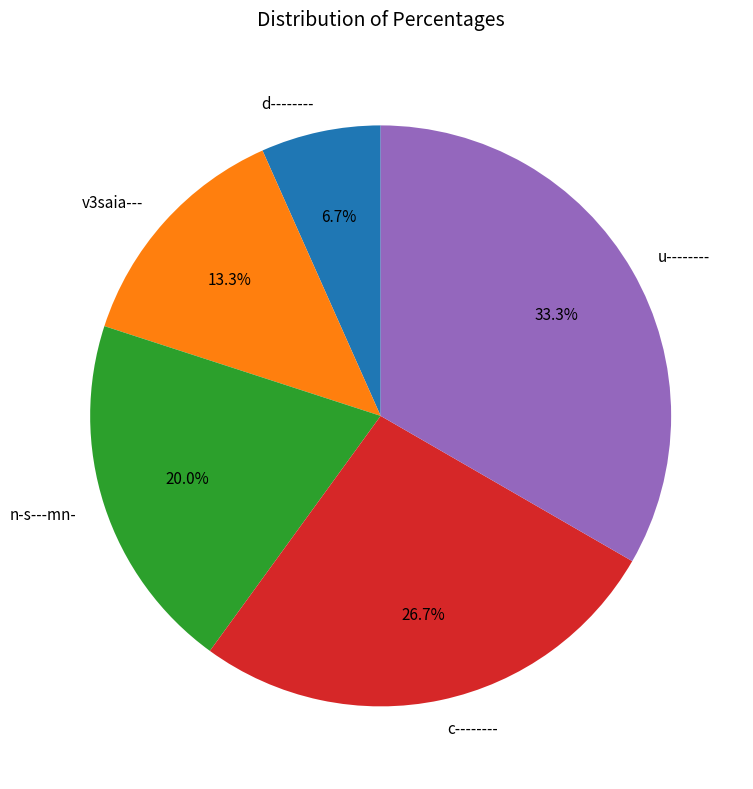

The d-------- slice represents 7% of the pie. True or false?

True